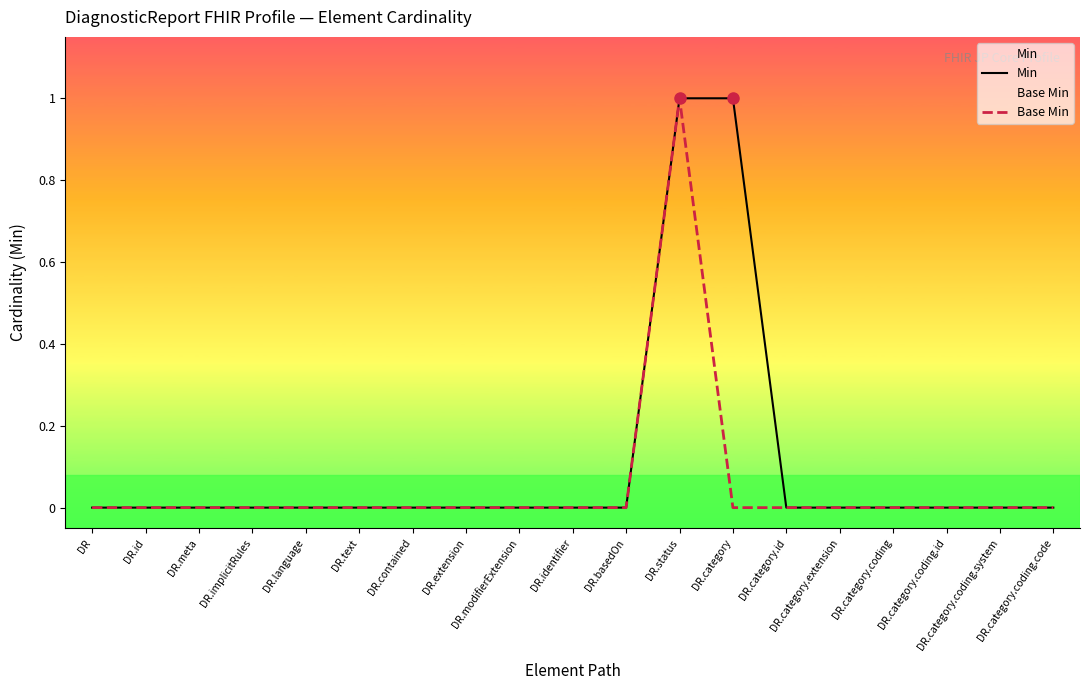

Which series has the largest total across all categories?

Min